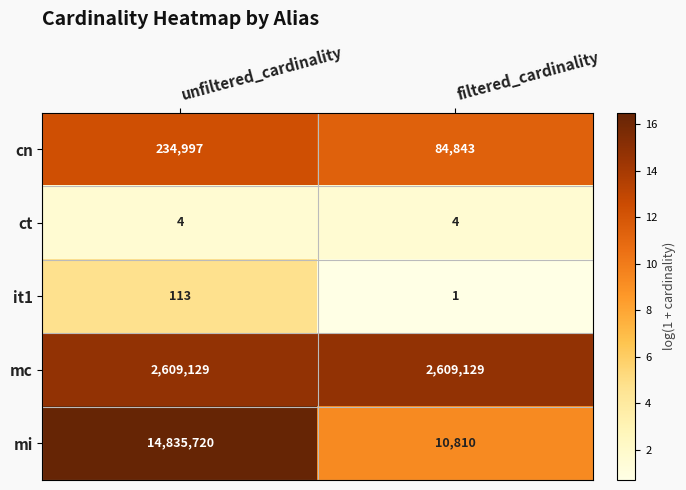

Reading left to right, what are all the values shown in this chart?

cn: unfiltered_cardinality=234997	filtered_cardinality=84843
ct: unfiltered_cardinality=4	filtered_cardinality=4
it1: unfiltered_cardinality=113	filtered_cardinality=1
mc: unfiltered_cardinality=2609129	filtered_cardinality=2609129
mi: unfiltered_cardinality=14835720	filtered_cardinality=10810